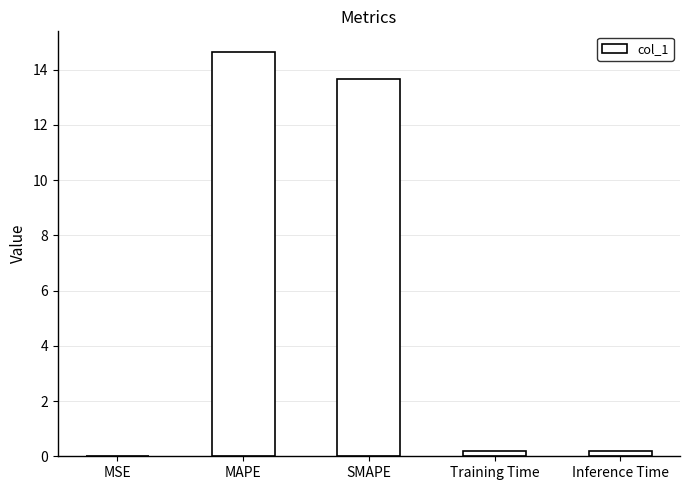

What is the change in value from MAPE to SMAPE?

-1.0